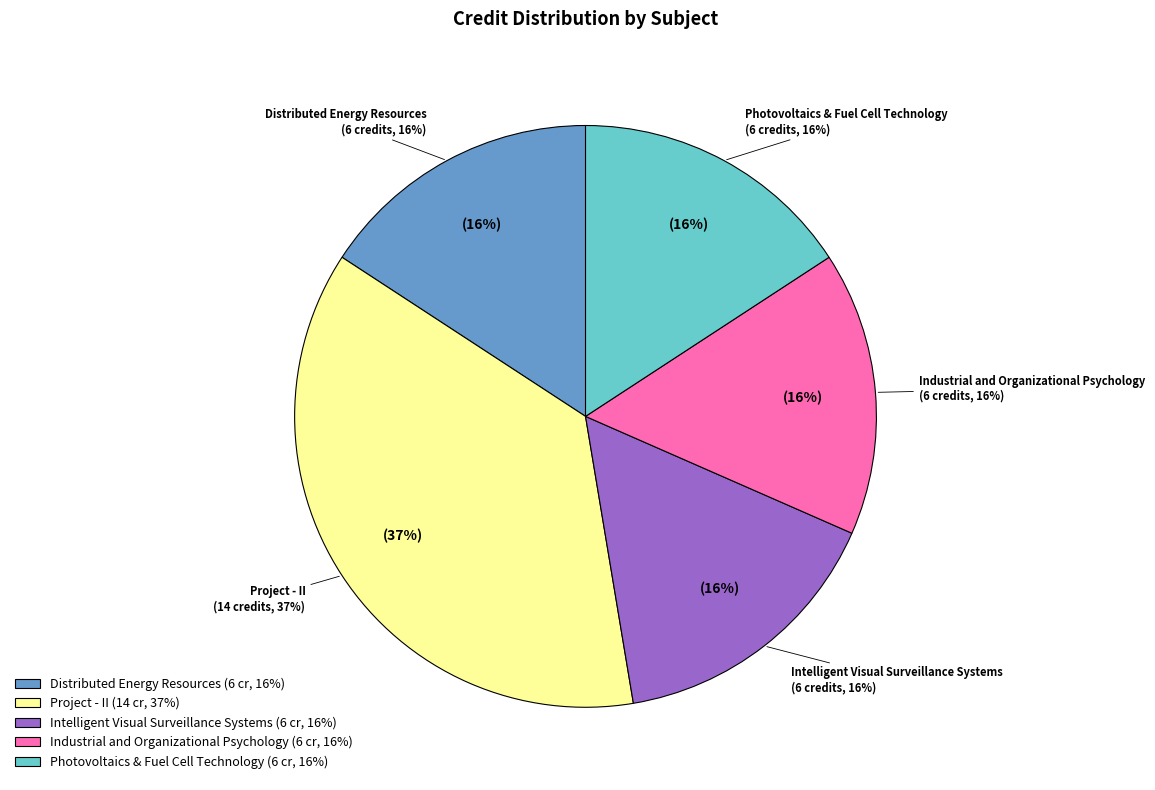

To the nearest percent, what portion does Project - II represent?

37%